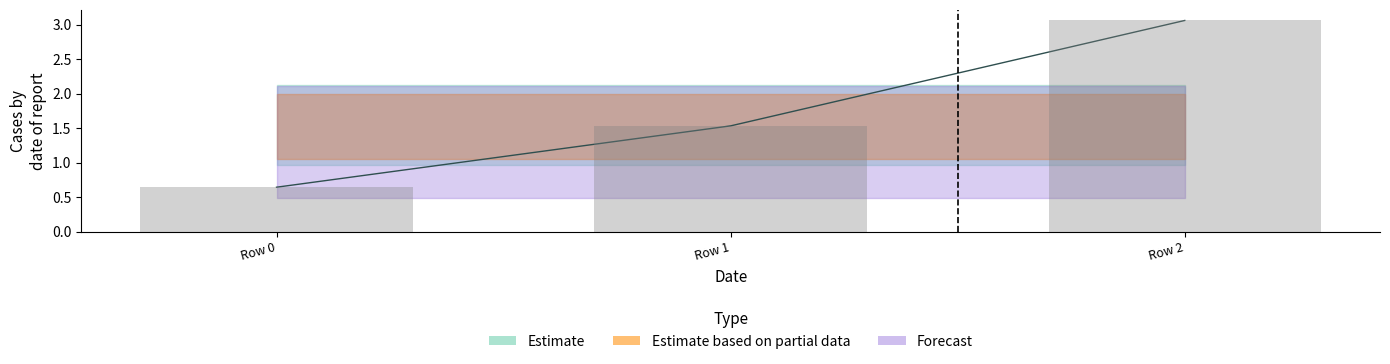

Count the number of categories in the chart.

3